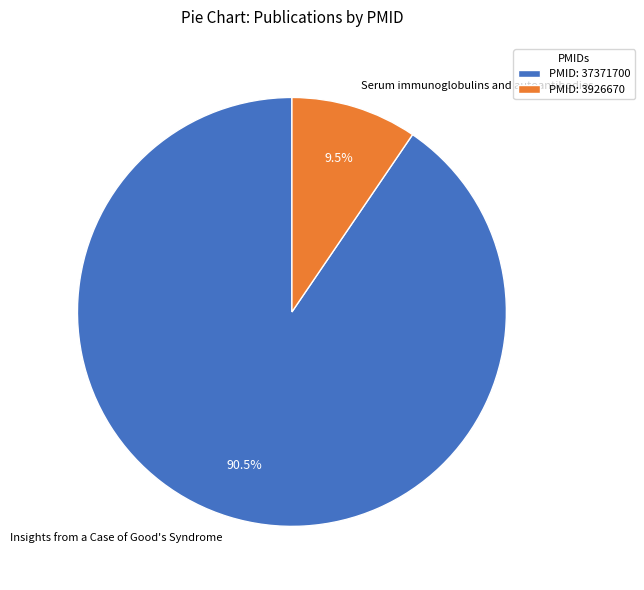

What percentage is NOT represented by Serum immunoglobulins and autoantibodies?

90.5%